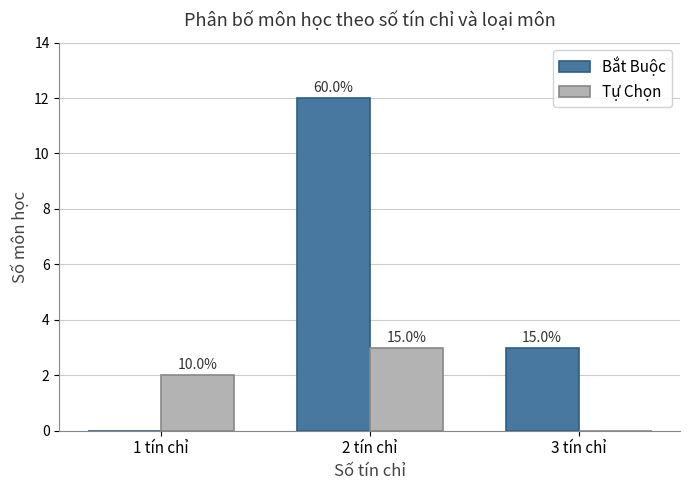

Reading right to left, list all the values displayed in this chart.

Bắt Buộc: 3 tín chỉ=3	2 tín chỉ=12	1 tín chỉ=0
Tự Chọn: 3 tín chỉ=0	2 tín chỉ=3	1 tín chỉ=2